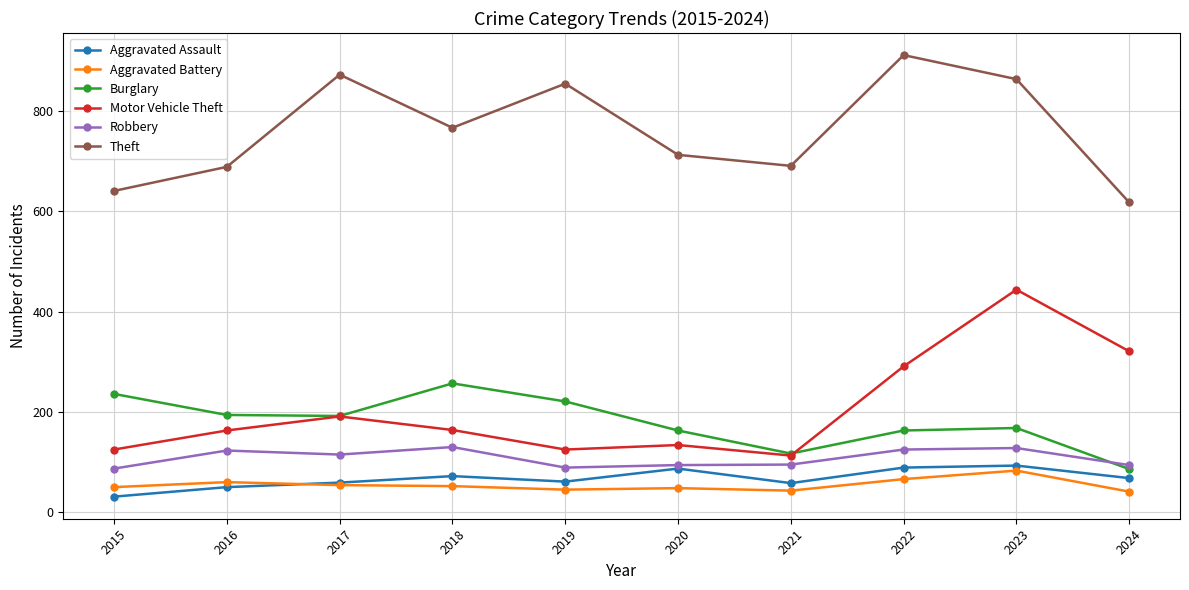

True or false: Theft and Motor Vehicle Theft cross at least once.

False